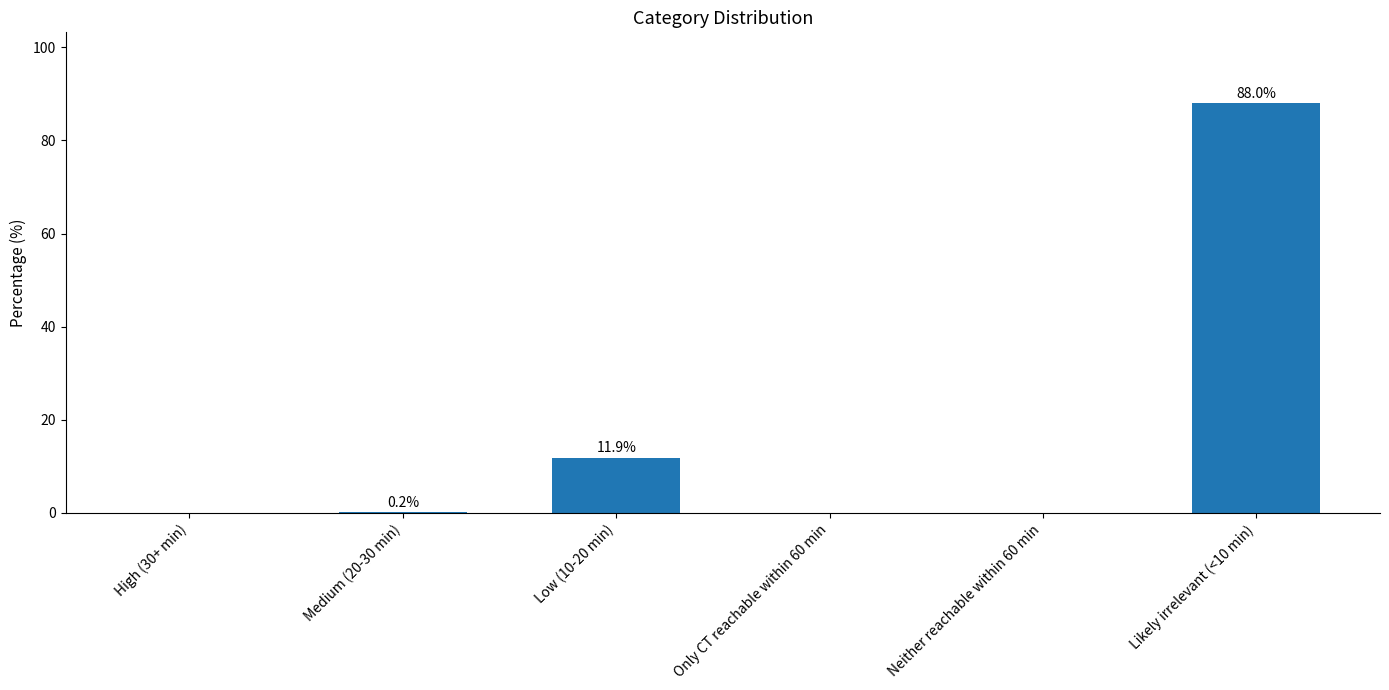

What is the sum of all values?

100.1